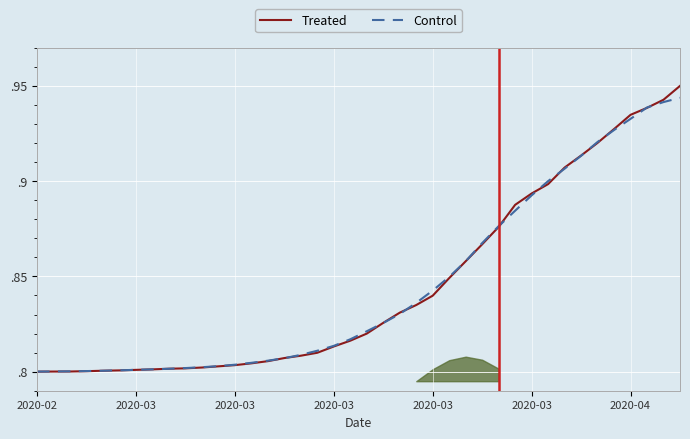

Is the value of Treated at 22 greater than the value of Control at 8?

Yes